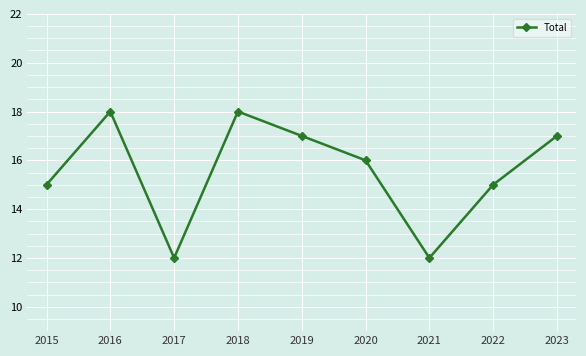

Where does the data first go above 16?

2016